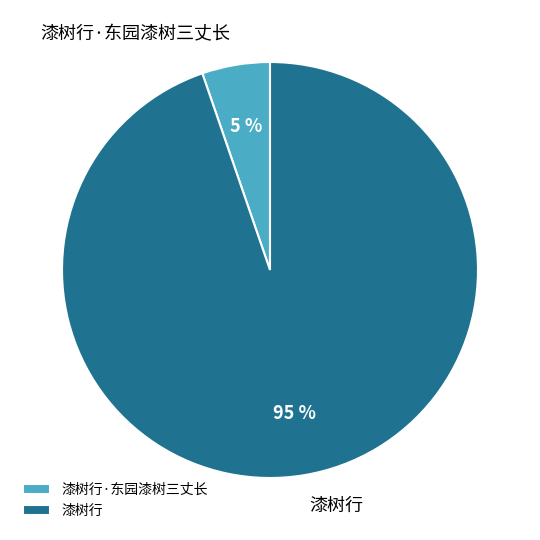

To the nearest percent, what is the combined percentage of 漆树行 and 漆树行·东园漆树三丈长?

100%